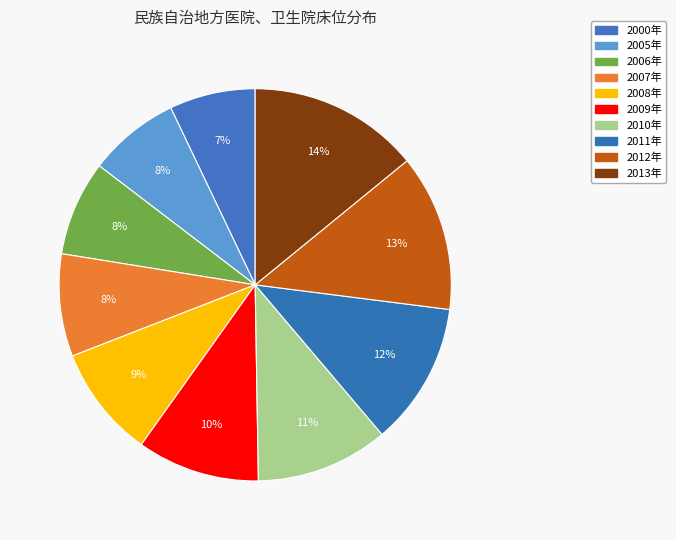

How many slices are in this pie chart?

10